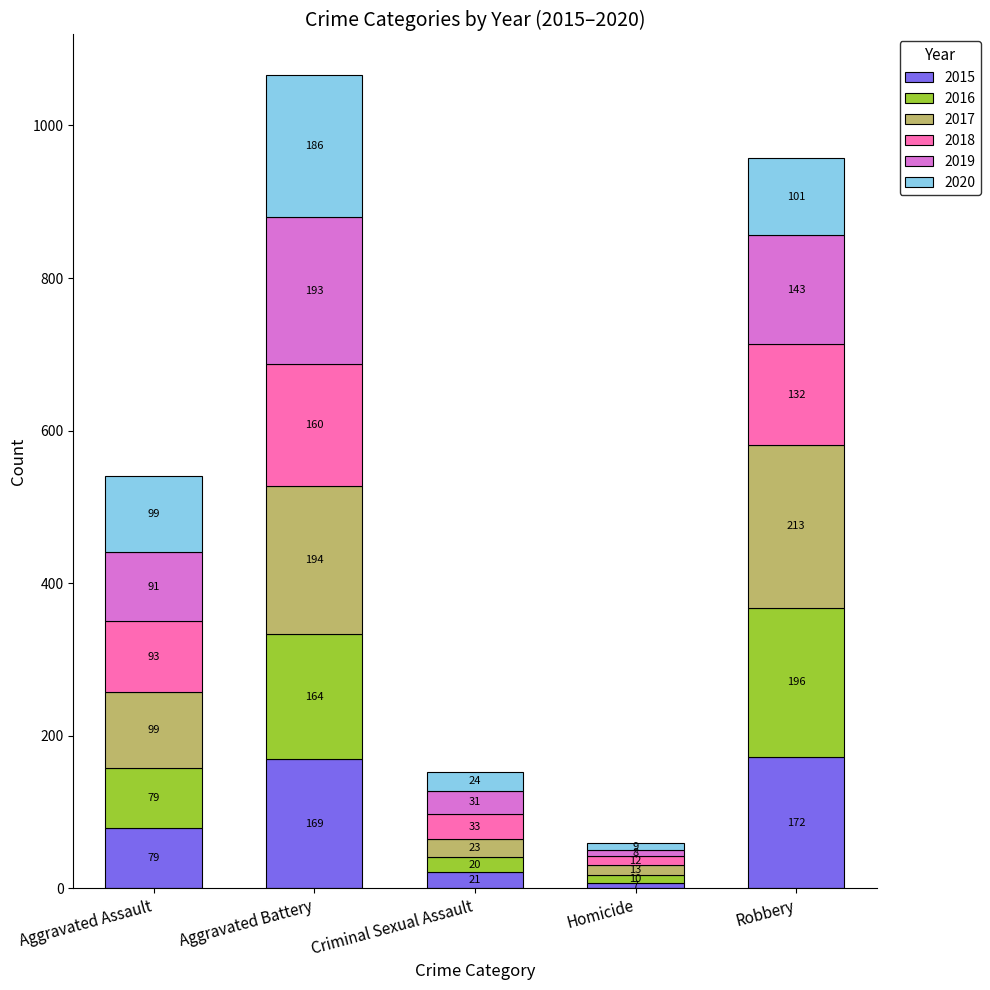

What is the total value across all series at Criminal Sexual Assault?

152